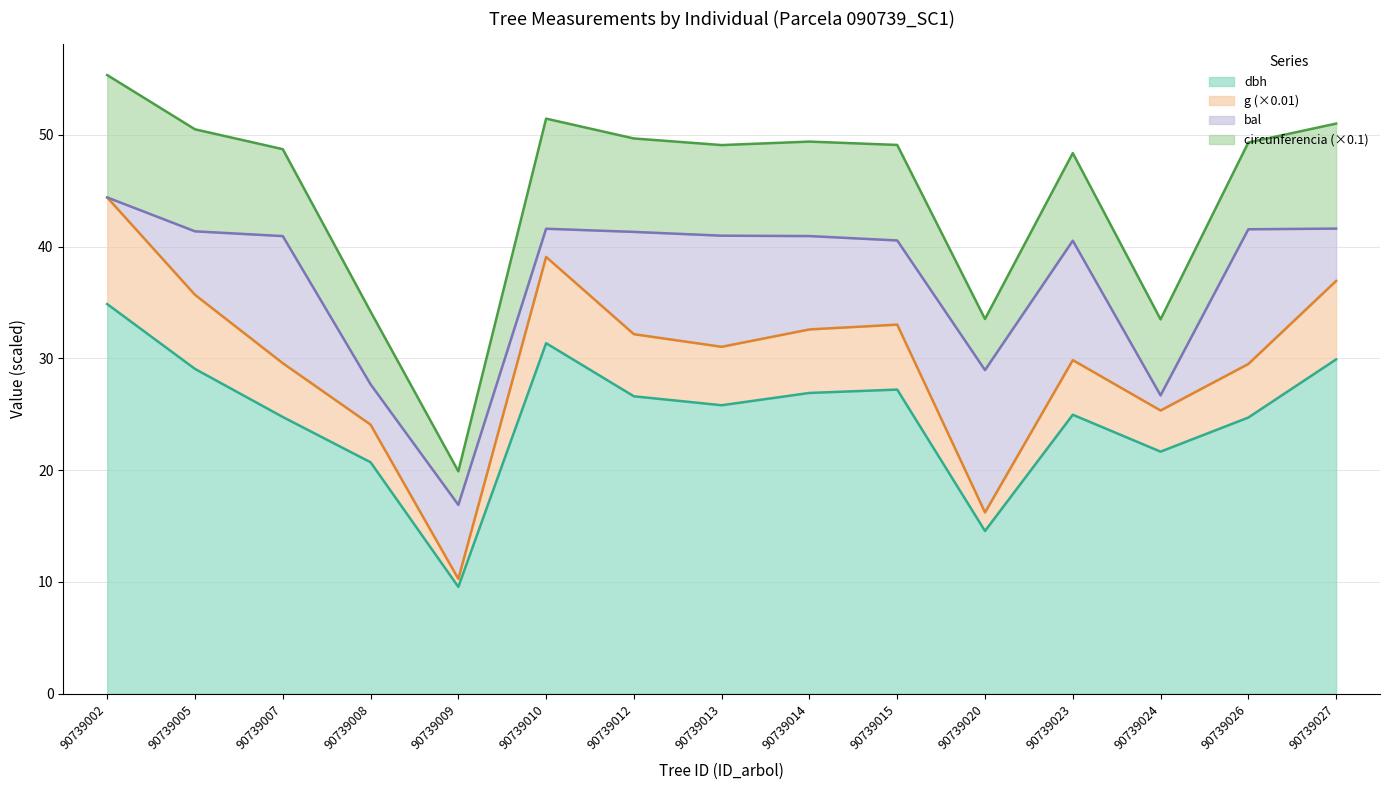

The value of dbh at 90739024 is 6.2. True or false?

False